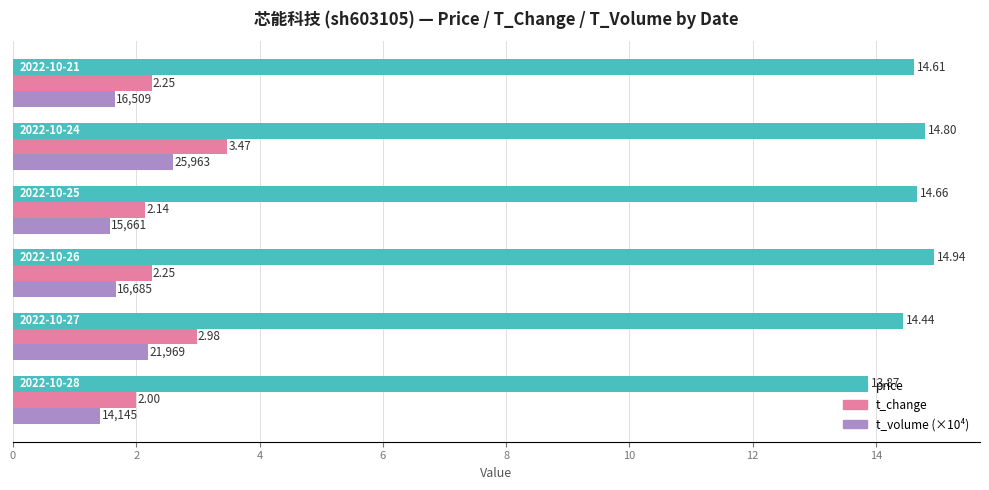

Rank the series by their maximum value, from lowest to highest.

t_volume (×10⁴), t_change, price